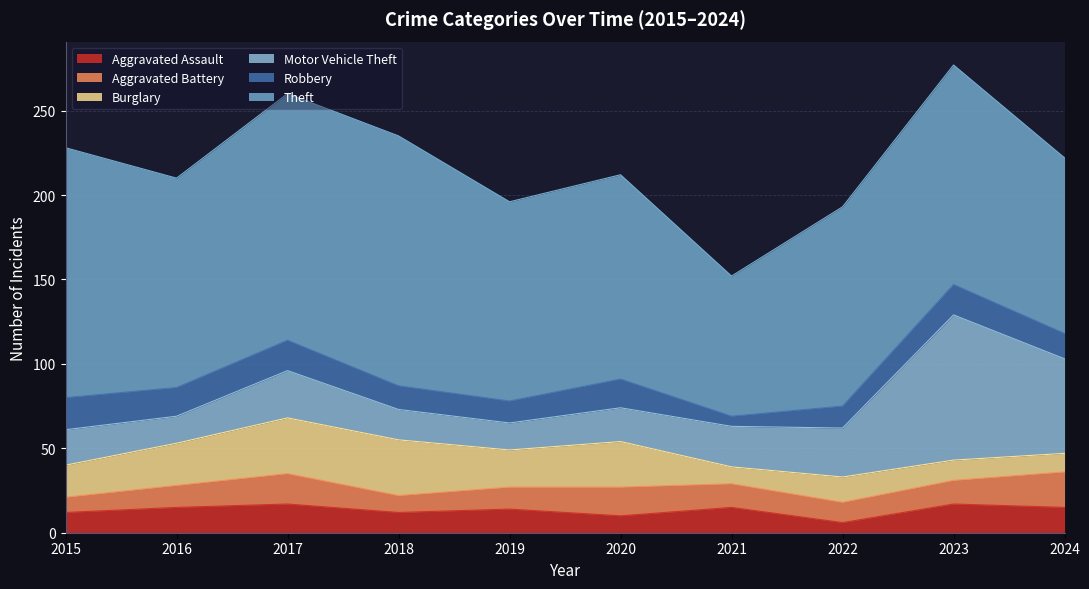

What is the difference between the Burglary values at 2021 and 2019?

12